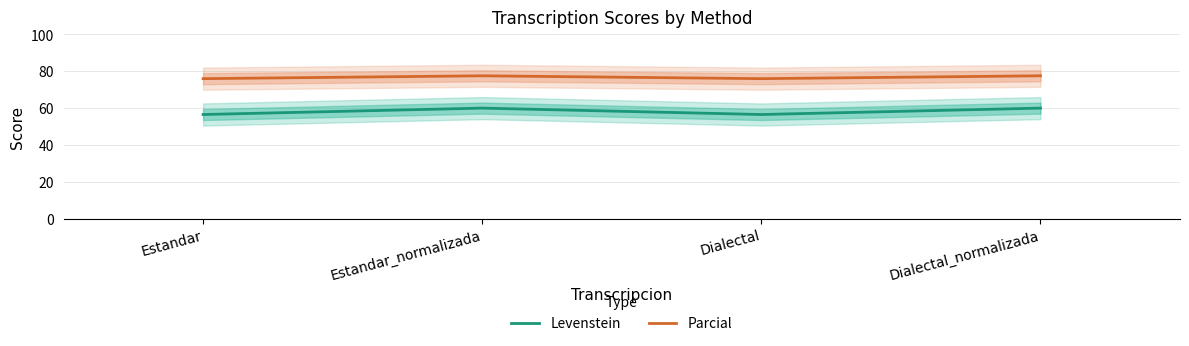

Which has a higher value, Estandar_normalizada or Estandar?

Estandar_normalizada